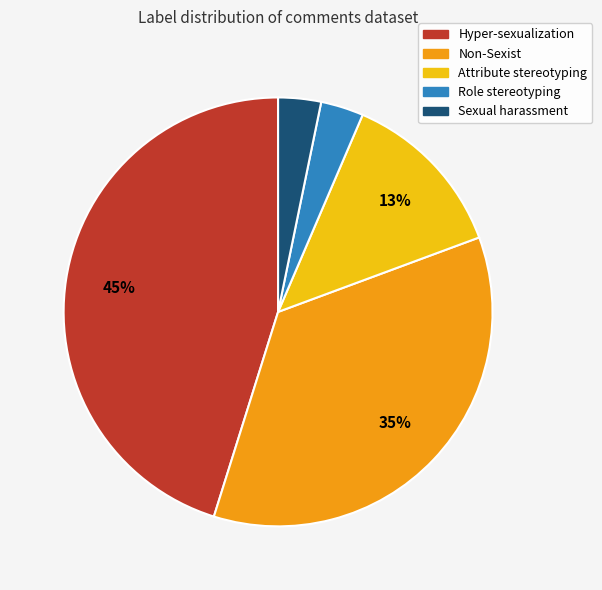

To the nearest percent, what is the difference between the largest and smallest slice percentages?

42%